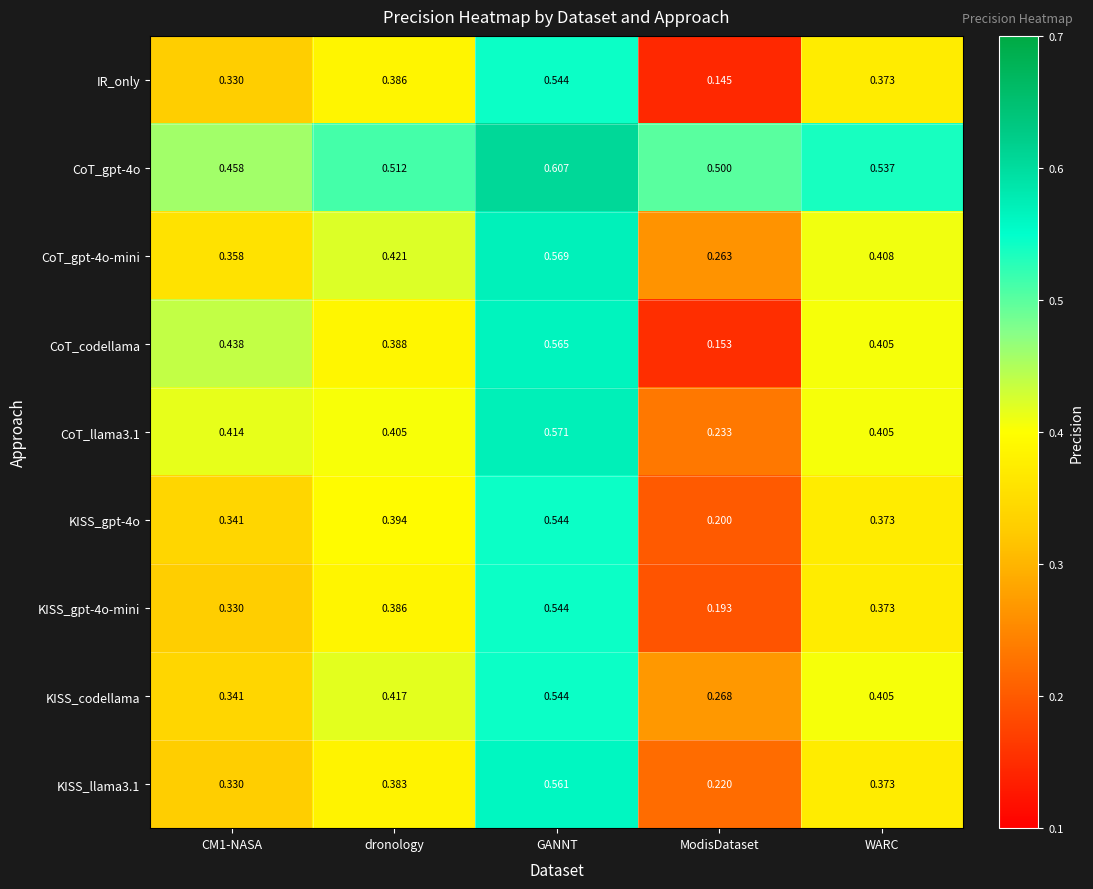

At which category is the sum across all series the highest?

GANNT